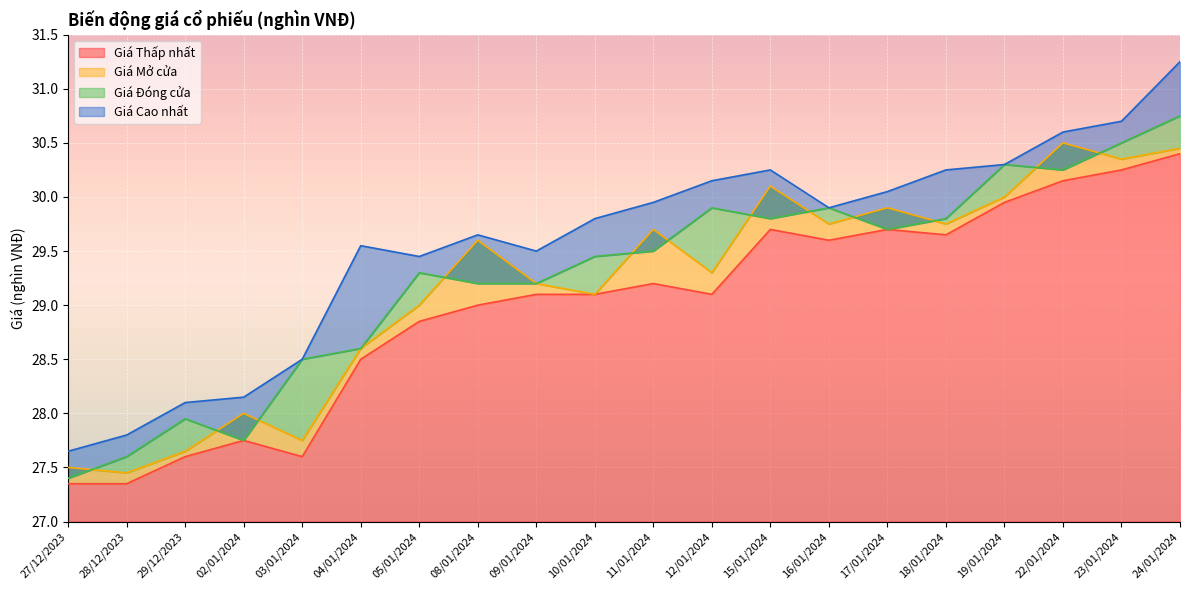

True or false: Giá Cao nhất has a value of 28.1 at 02/01/2024.

True